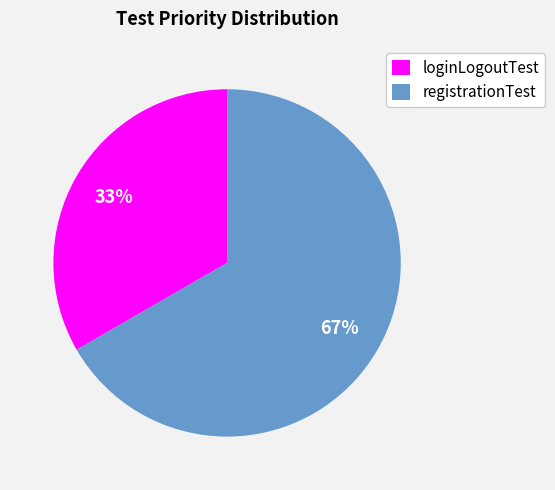

To the nearest percent, what is the combined percentage of registrationTest and loginLogoutTest?

100%